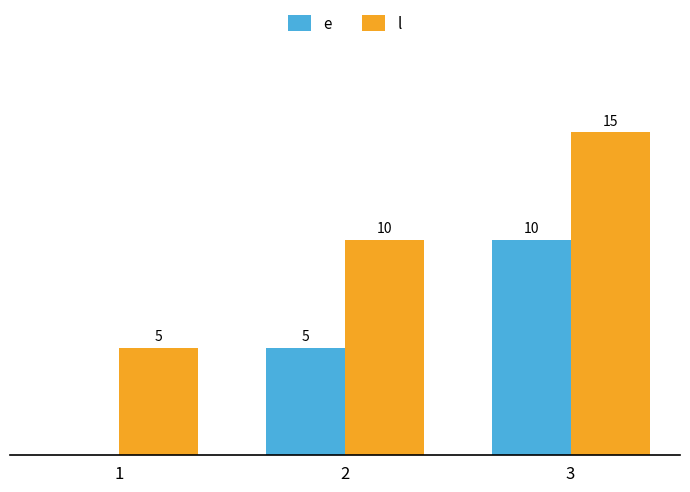

Which series has the largest total across all categories?

l